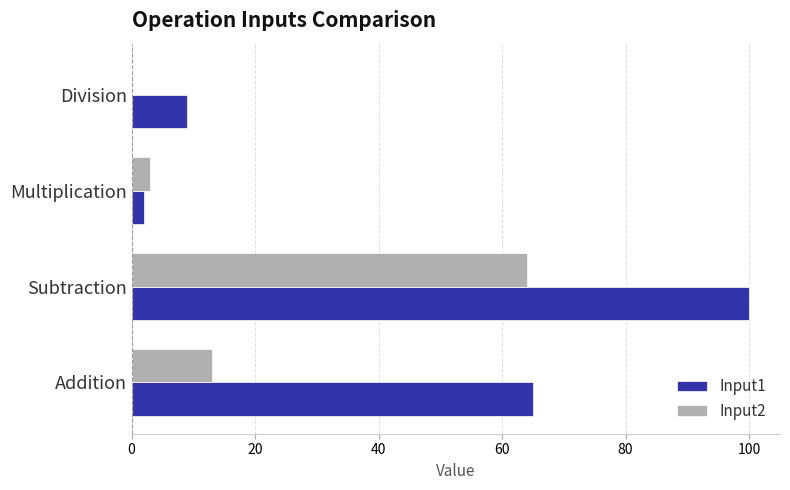

What is the total value across all series at Division?

9